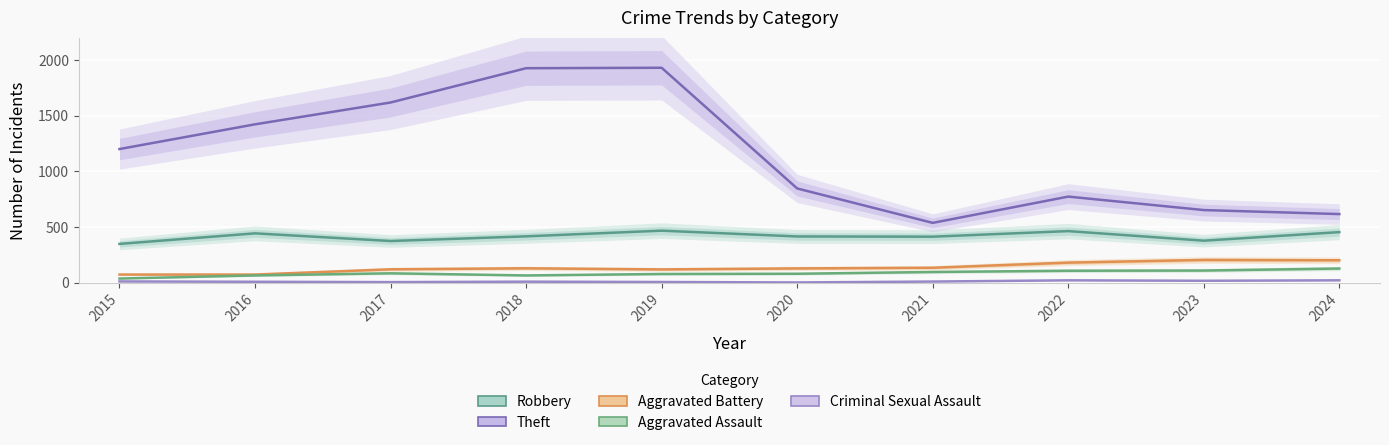

Reading left to right, extract all data points from this chart.

Robbery: 2015=348	2016=443	2017=374	2018=416	2019=467	2020=415	2021=413	2022=463	2023=377	2024=454
Theft: 2015=1200	2016=1422	2017=1618	2018=1926	2019=1930	2020=846	2021=537	2022=773	2023=652	2024=616
Aggravated Battery: 2015=73	2016=73	2017=120	2018=129	2019=119	2020=128	2021=134	2022=180	2023=204	2024=201
Aggravated Assault: 2015=37	2016=65	2017=84	2018=65	2019=78	2020=80	2021=96	2022=107	2023=109	2024=127
Criminal Sexual Assault: 2015=11	2016=8	2017=5	2018=9	2019=6	2020=2	2021=10	2022=21	2023=17	2024=21